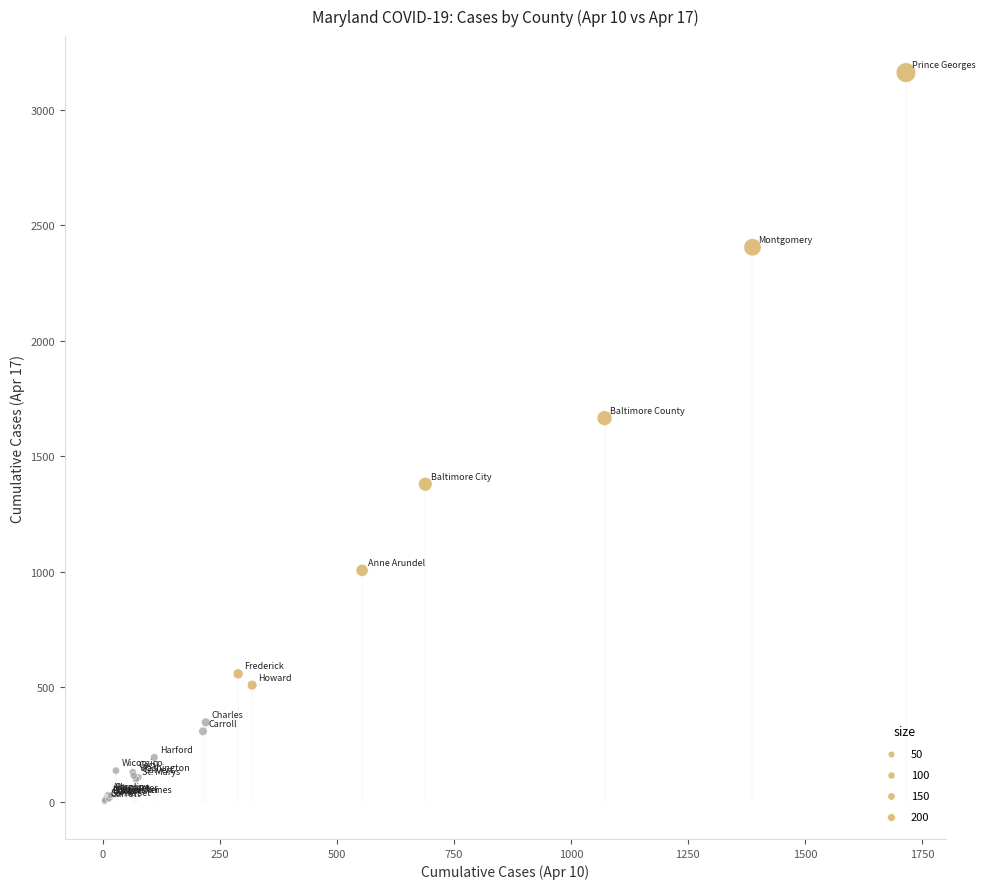

What Y value in the scatter plot is closest to 1582?

1664